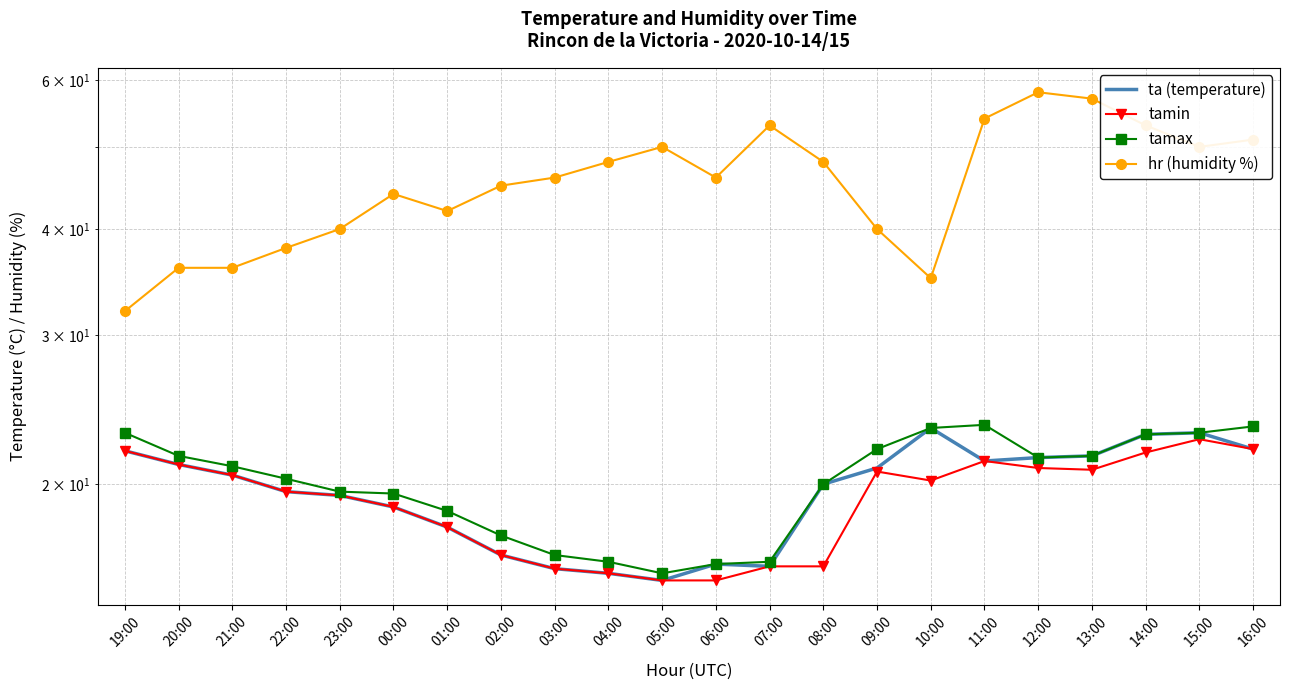

How many values in the ta (temperature) series are below 20?

10